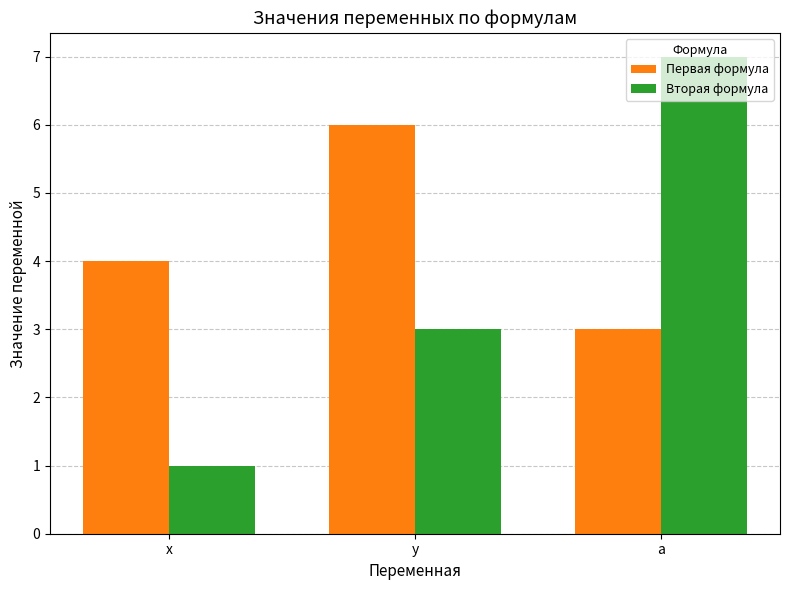

What position from the right is a?

1